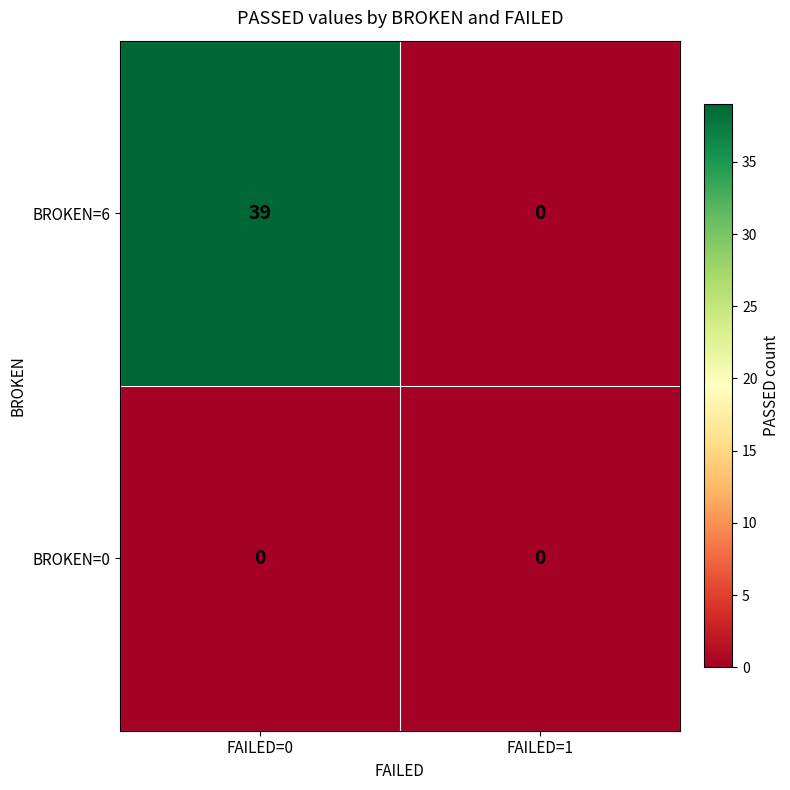

Is it true that BROKEN=6 equals 0 at FAILED=1?

True